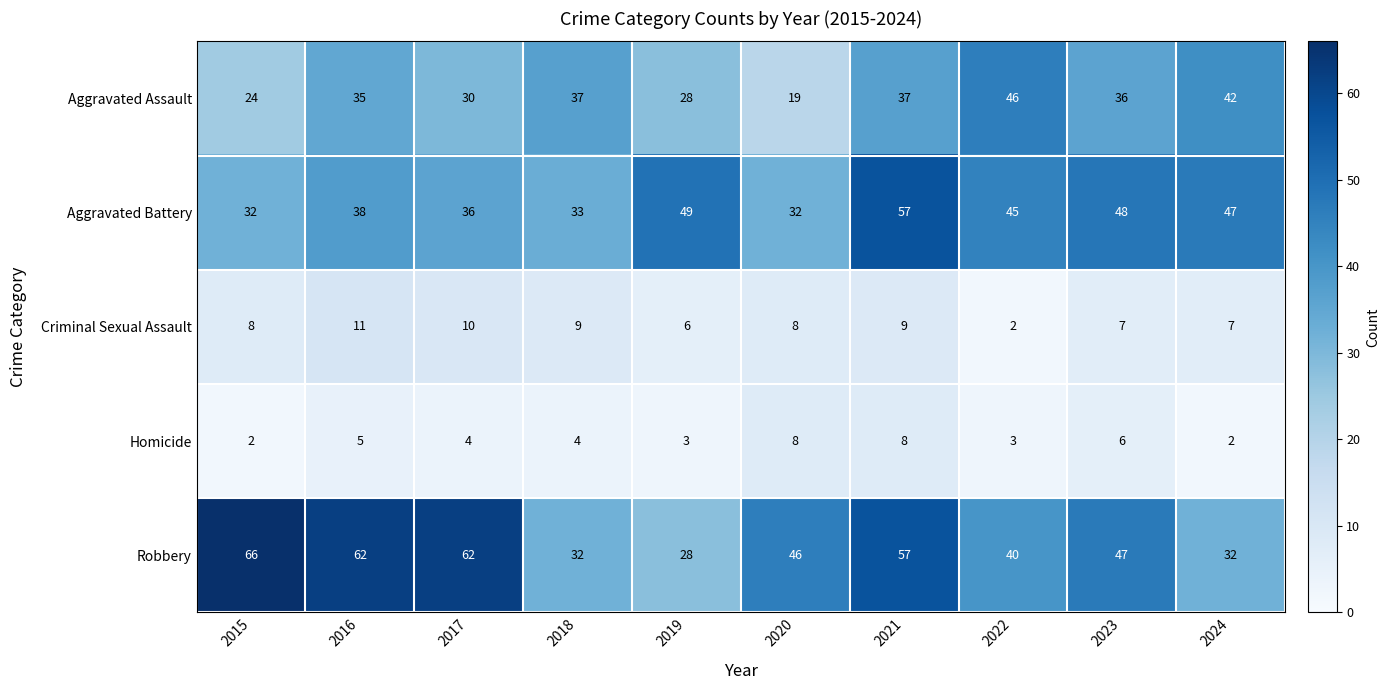

At which category is the sum across all series the highest?

2021